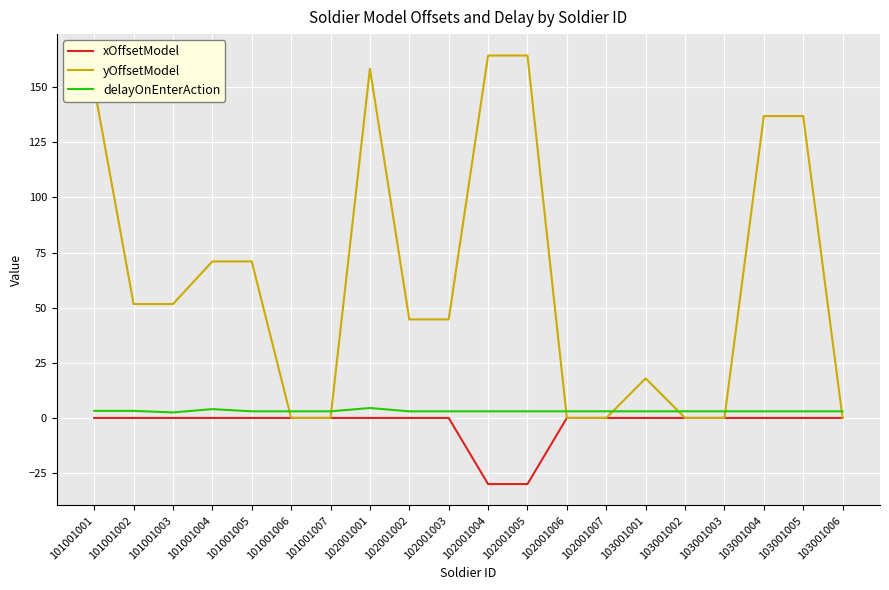

At which category is the sum across all series the highest?

102001001